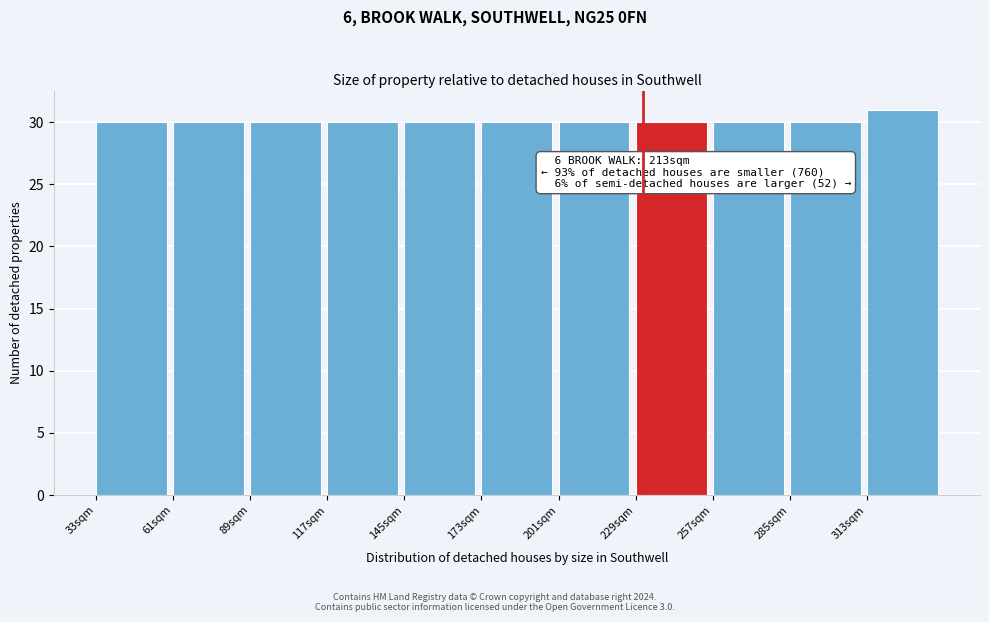

Reading left to right, what are all the values shown in this chart?

30	30	30	30	30	30	30	30	30	30	31